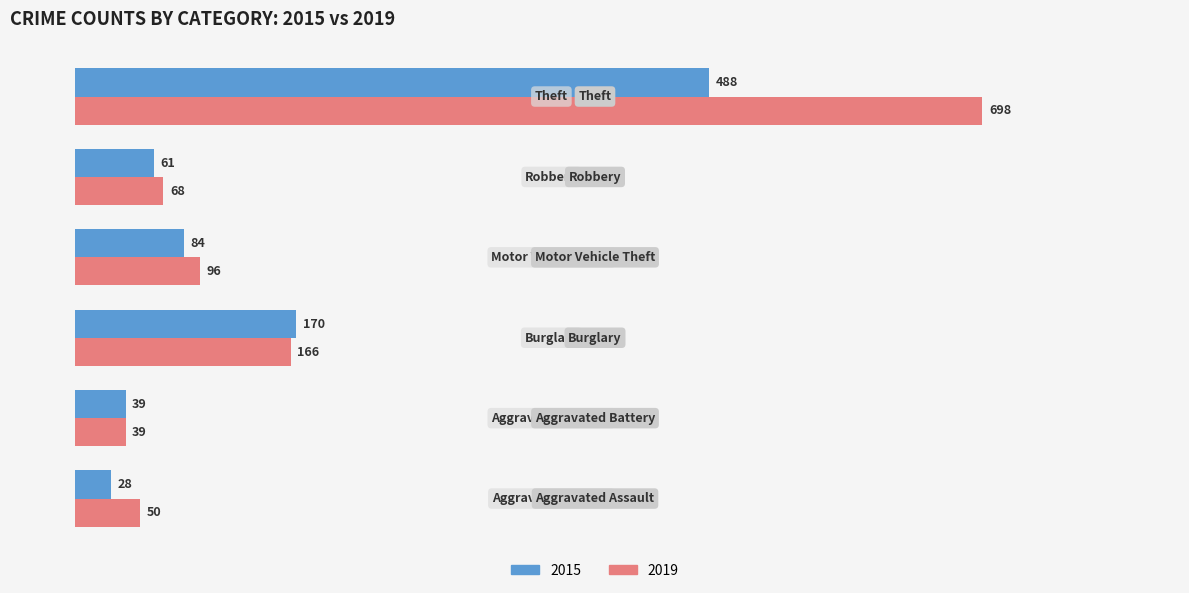

At how many categories does at least one series exceed 511?

1